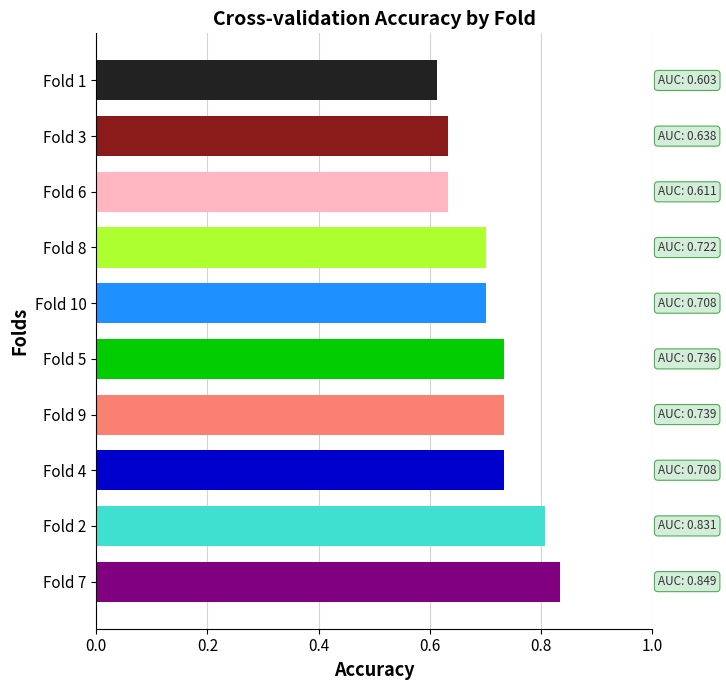

Is it true that the value at Fold 2 is 0.3?

False